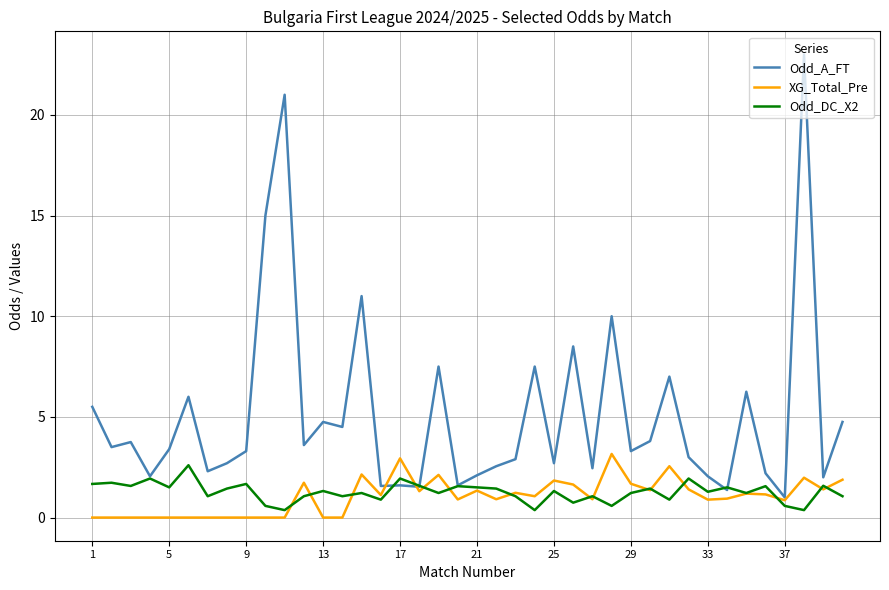

Which series has the largest total across all categories?

Odd_A_FT